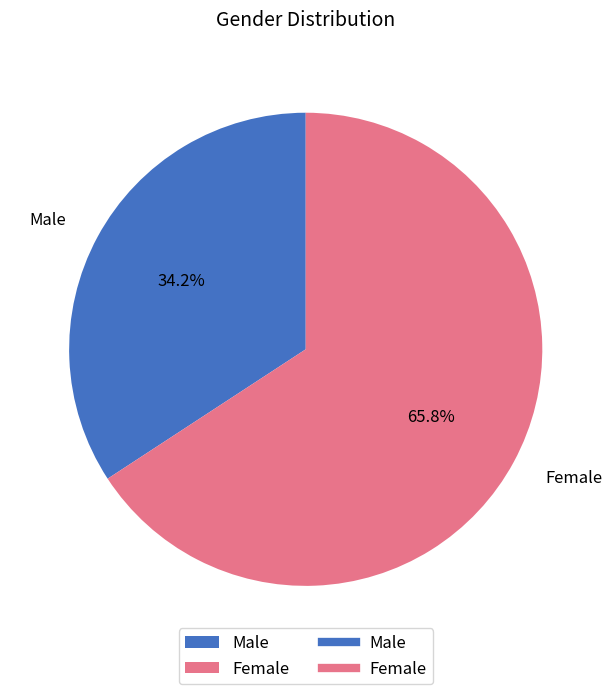

What is the majority slice?

Female